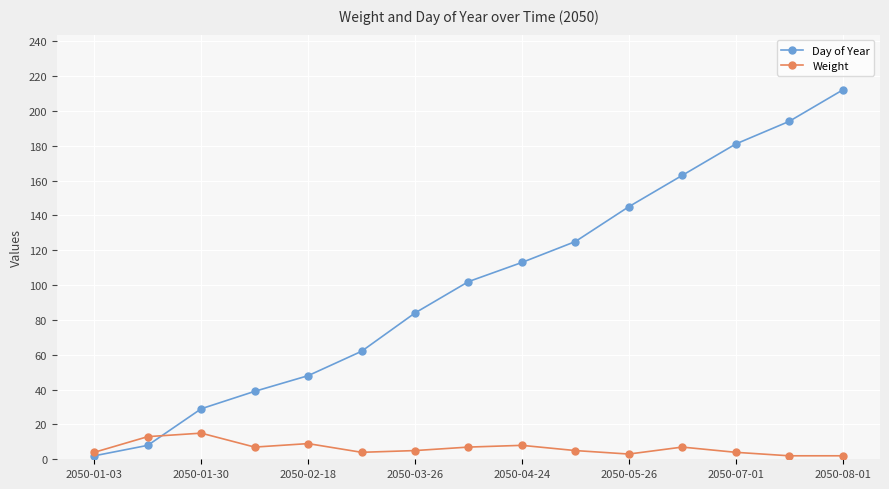

Which series has the largest total across all categories?

Day of Year